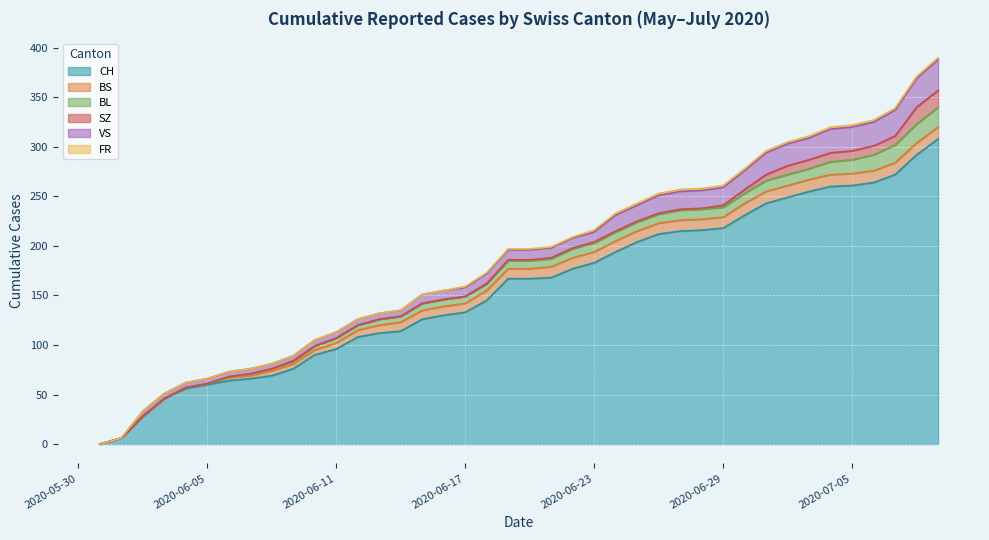

Which series has the widest spread of values?

CH